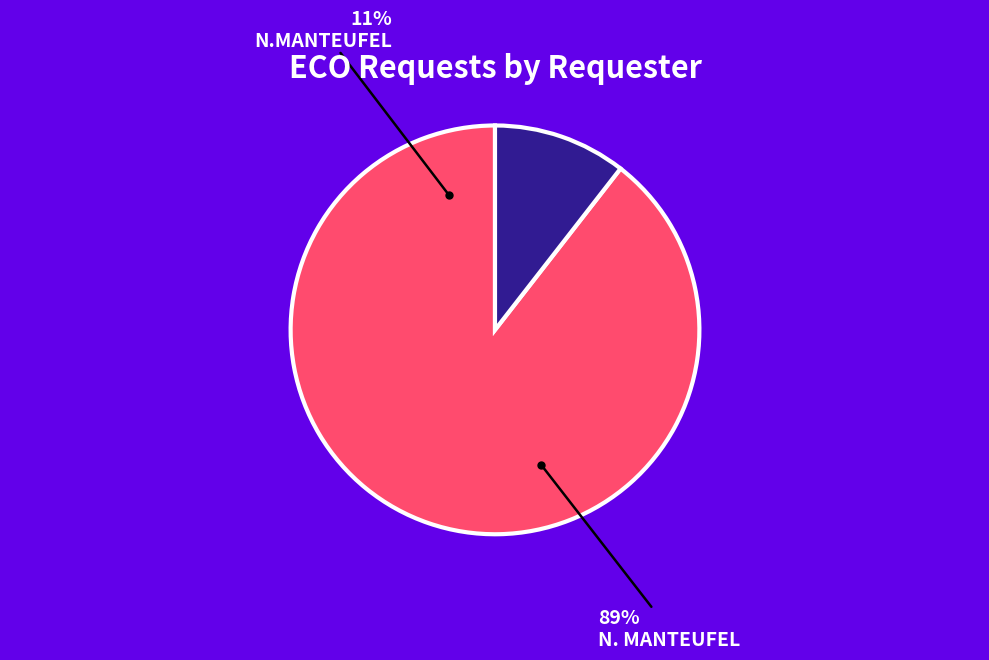

To the nearest percent, what is the combined percentage of N.MANTEUFEL and N. MANTEUFEL?

100%